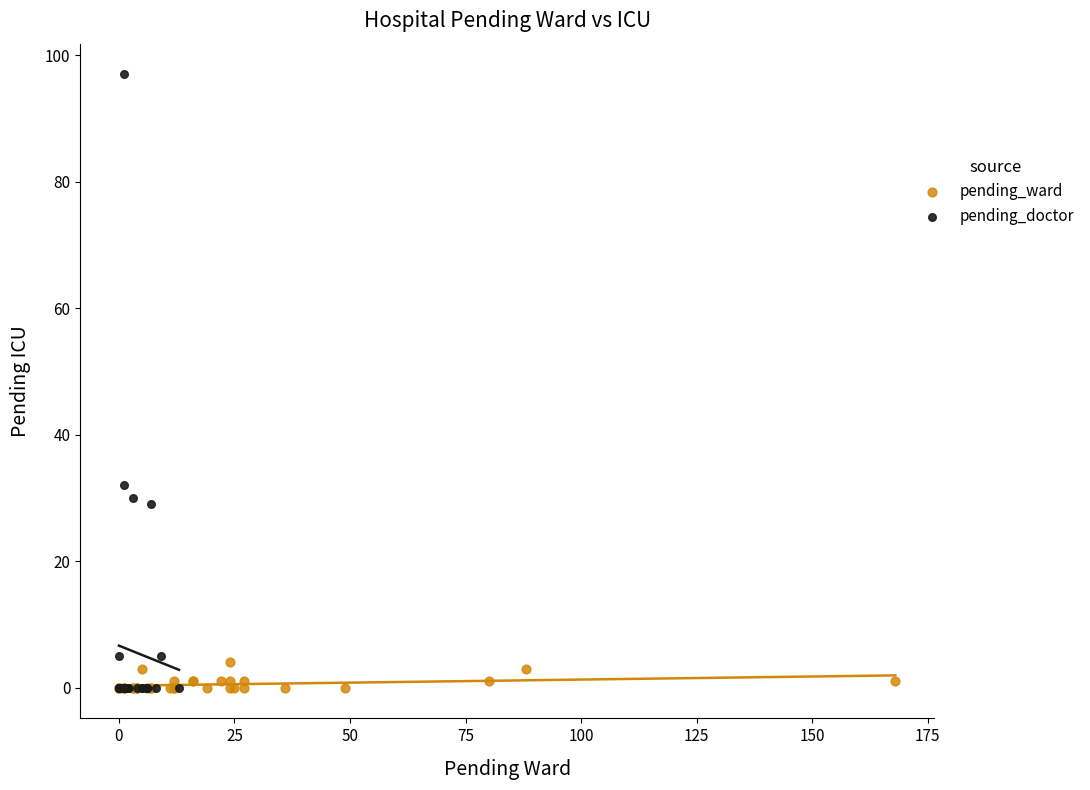

Which series reaches the maximum Y coordinate?

pending_doctor